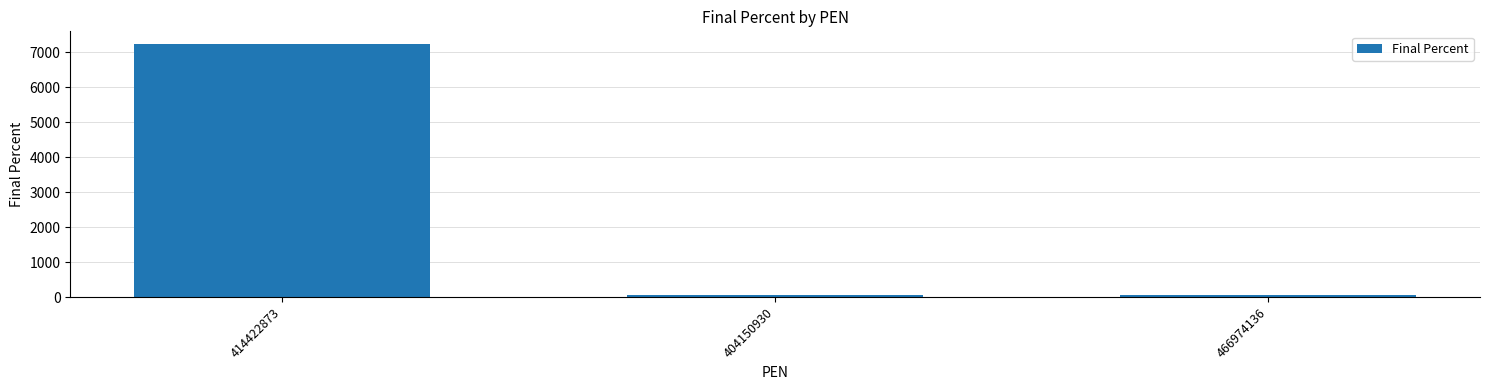

Reading left to right, what are all the values shown in this chart?

7234	72	72